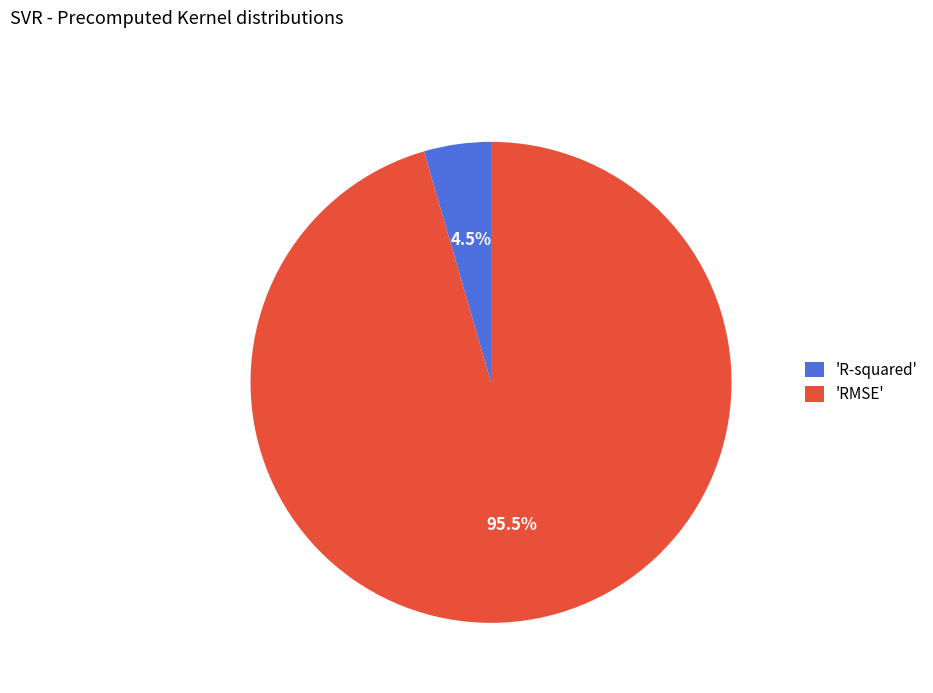

How many segments does this pie chart have?

2